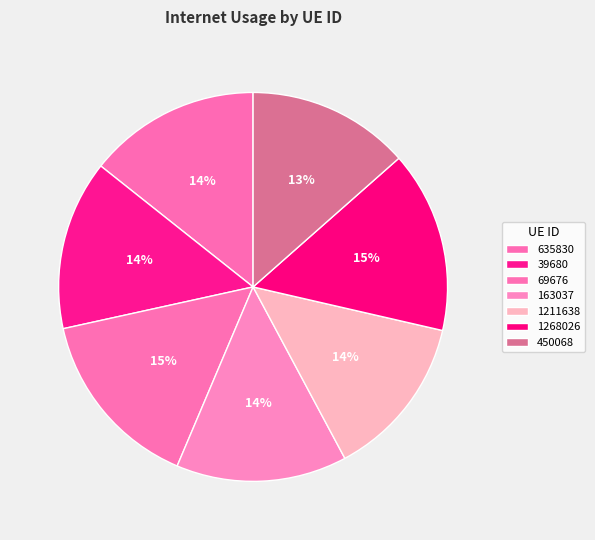

How many segments does this pie chart have?

7